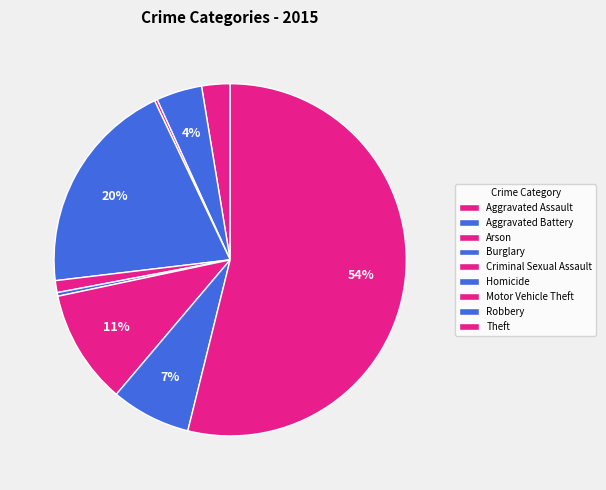

True or false: Aggravated Assault accounts for 1% of the total.

False